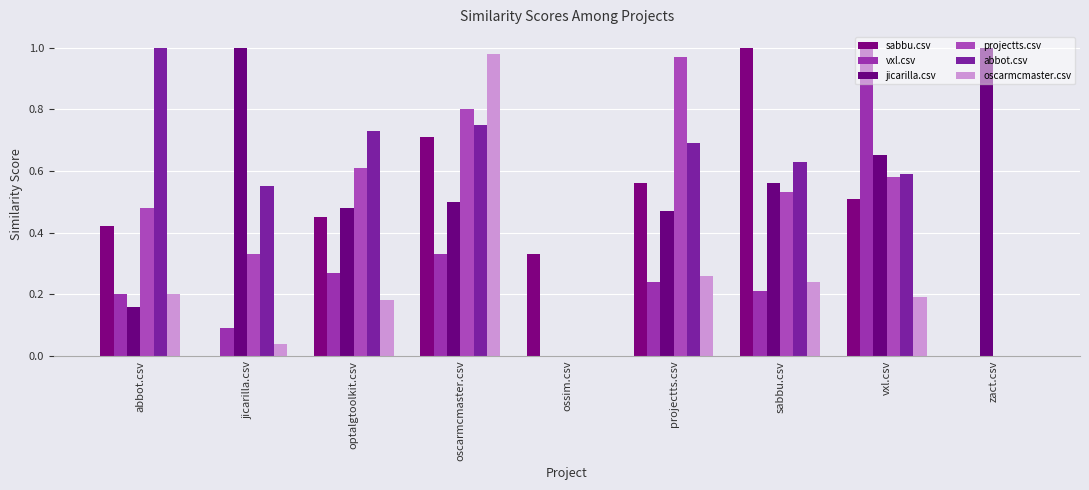

Which series changed the most between optalgtoolkit.csv and zact.csv?

abbot.csv